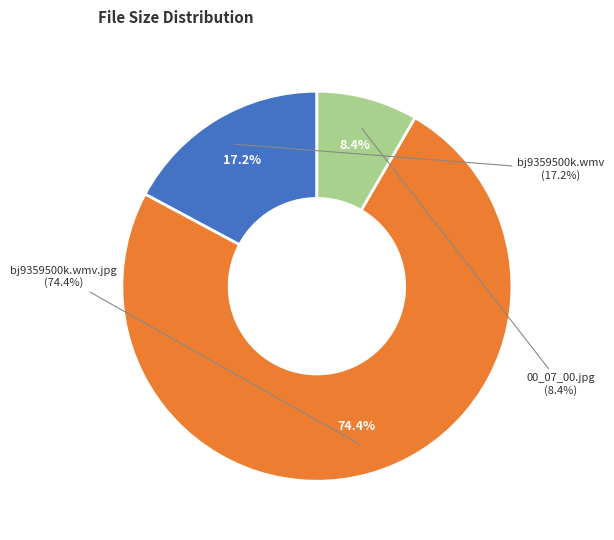

Is there any slice that represents more than half of the pie?

Yes